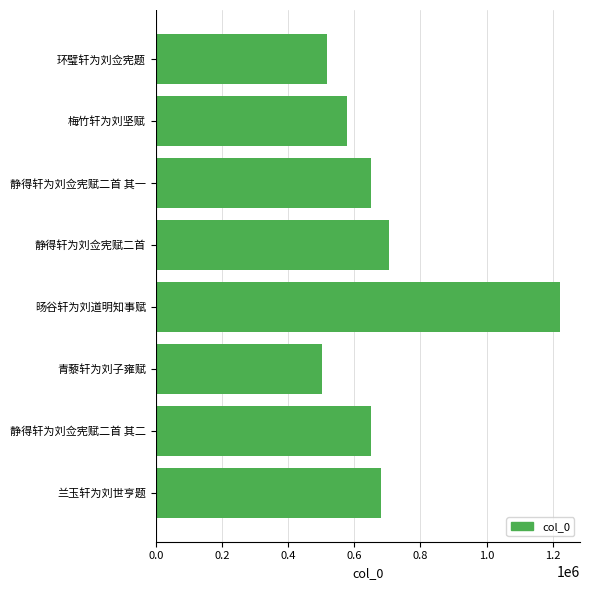

At which label is the value closest to 861970?

静得轩为刘佥宪赋二首